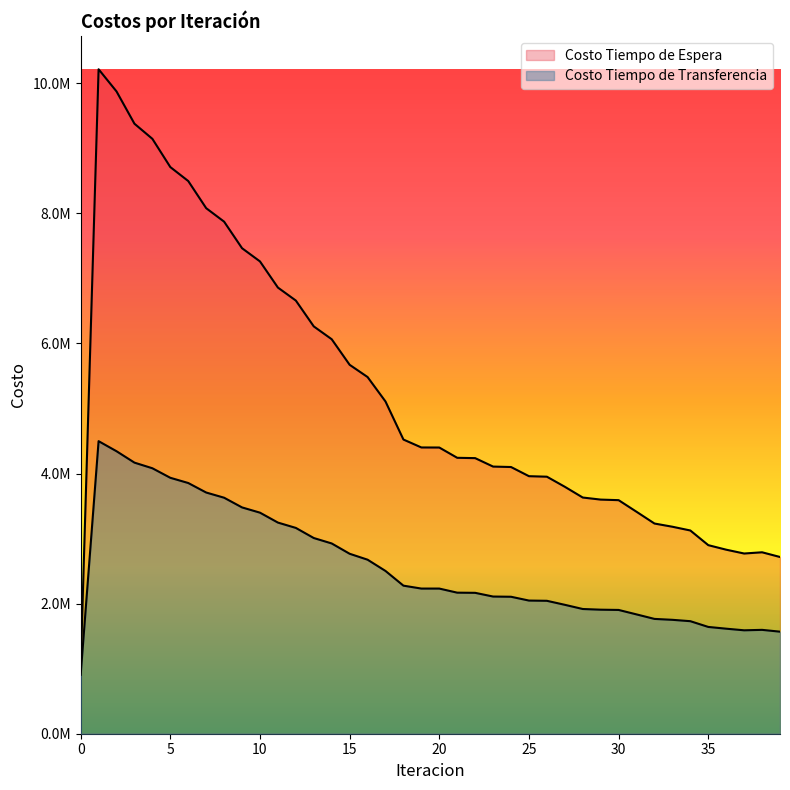

What is the value of the Costo Tiempo de Transferencia point at the 9th from the left?

3628367.6